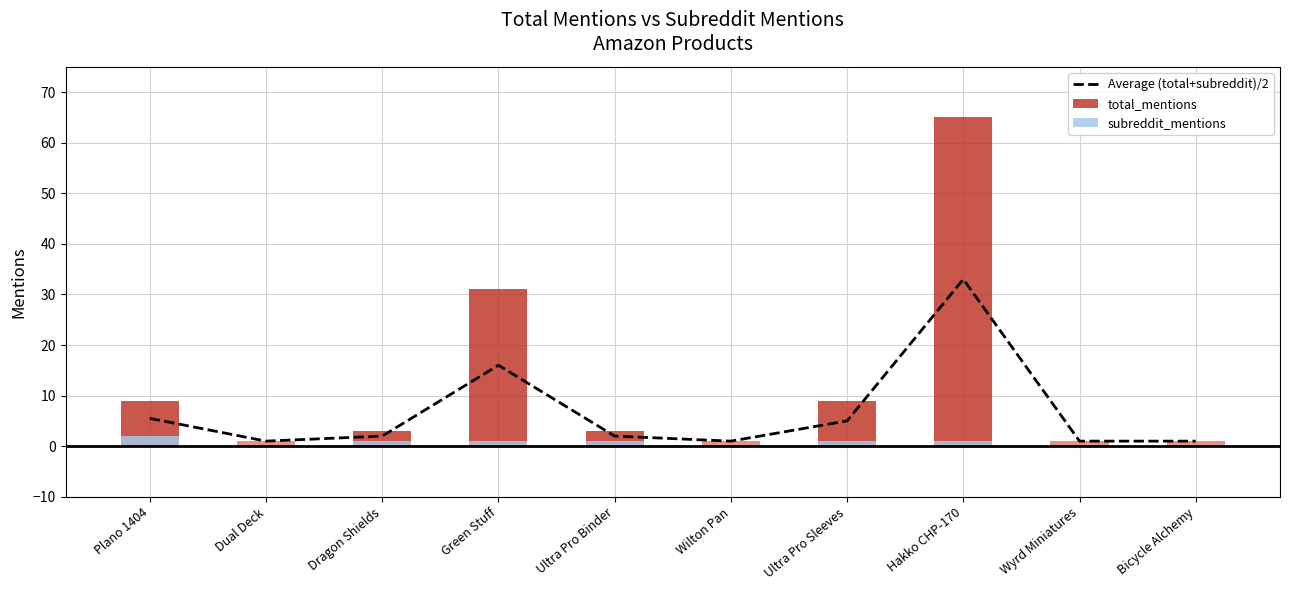

What value does the total_mentions series have at Wyrd Miniatures?

1.0